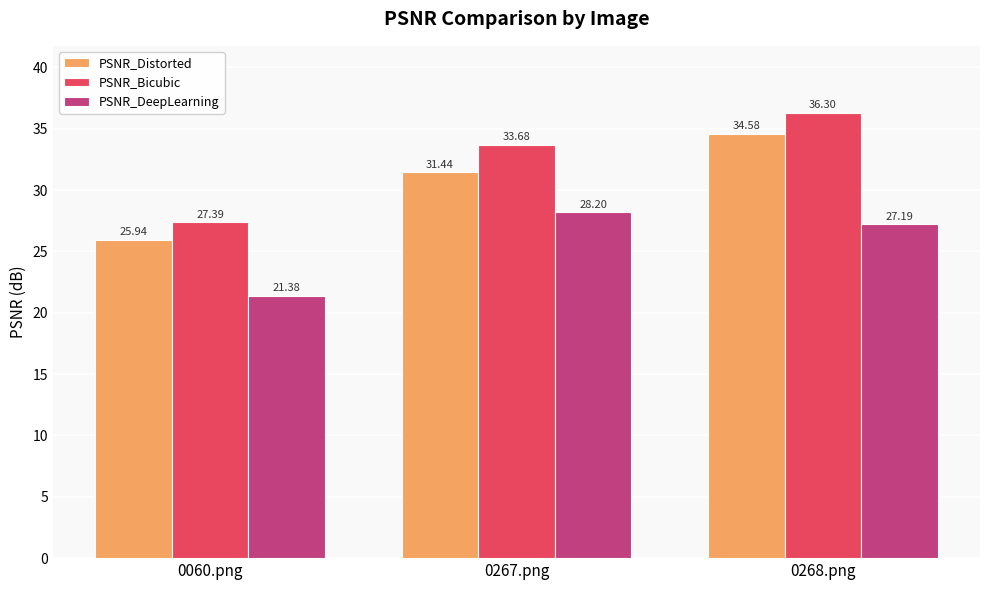

How many series are shown in this chart?

3